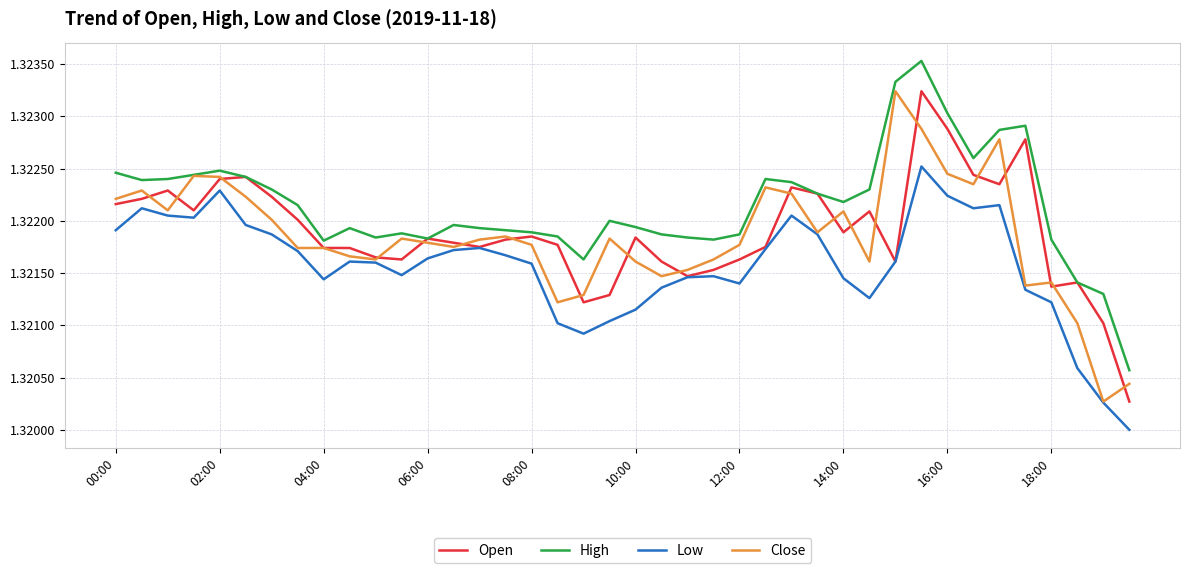

Which series has the largest total across all categories?

High